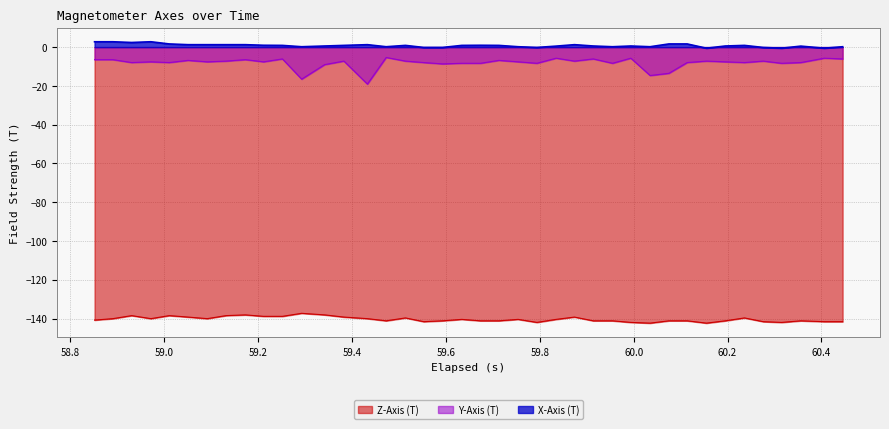

What are all the series names shown in the legend?

Z-Axis (T), Y-Axis (T), X-Axis (T)